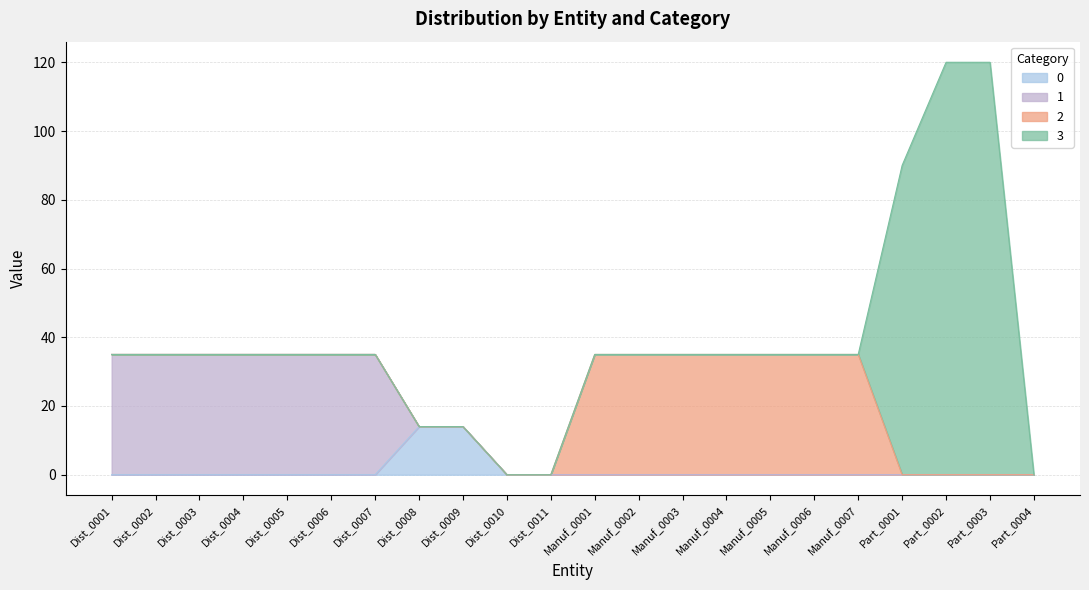

What is the average value of the 2 series?

11